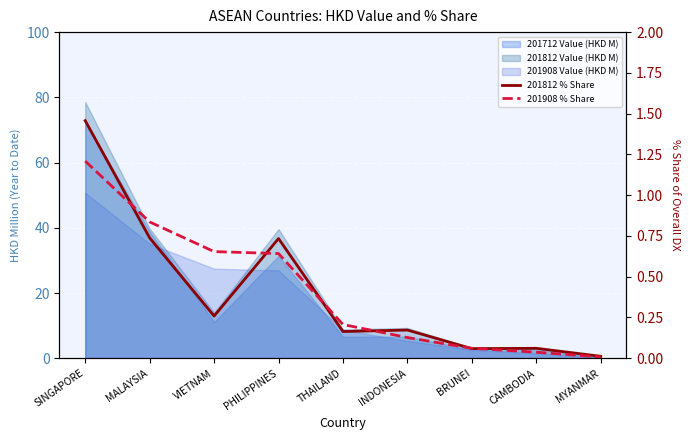

Between INDONESIA and SINGAPORE, which is larger?

SINGAPORE